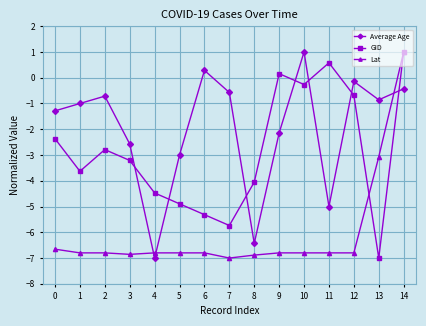

How many positive values does the GID series have?

3